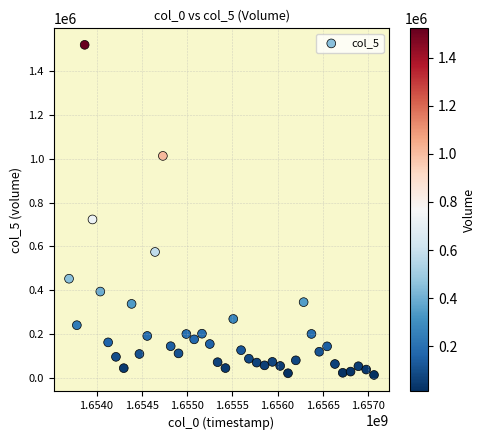

What is the range of Y values (max minus min)?

1508739.4